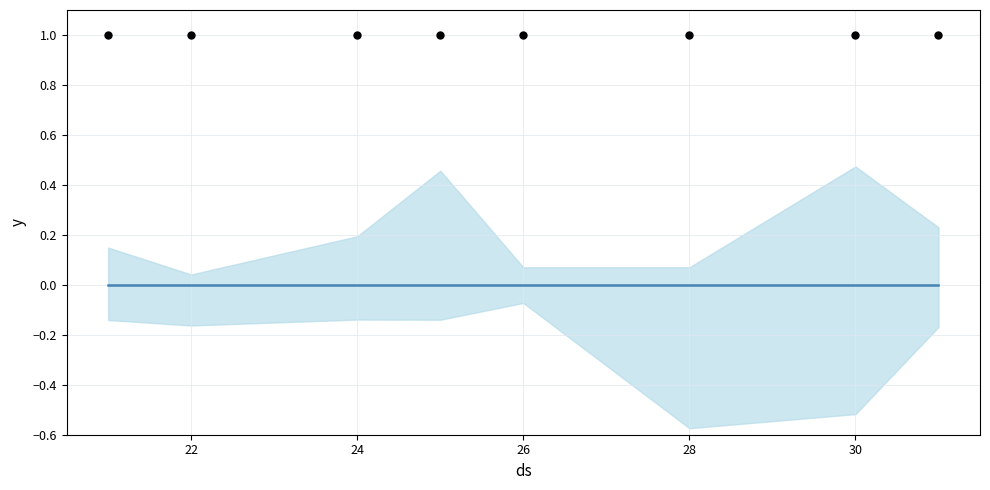

Is the value of observations at 30 greater than the value of mean at 24?

Yes